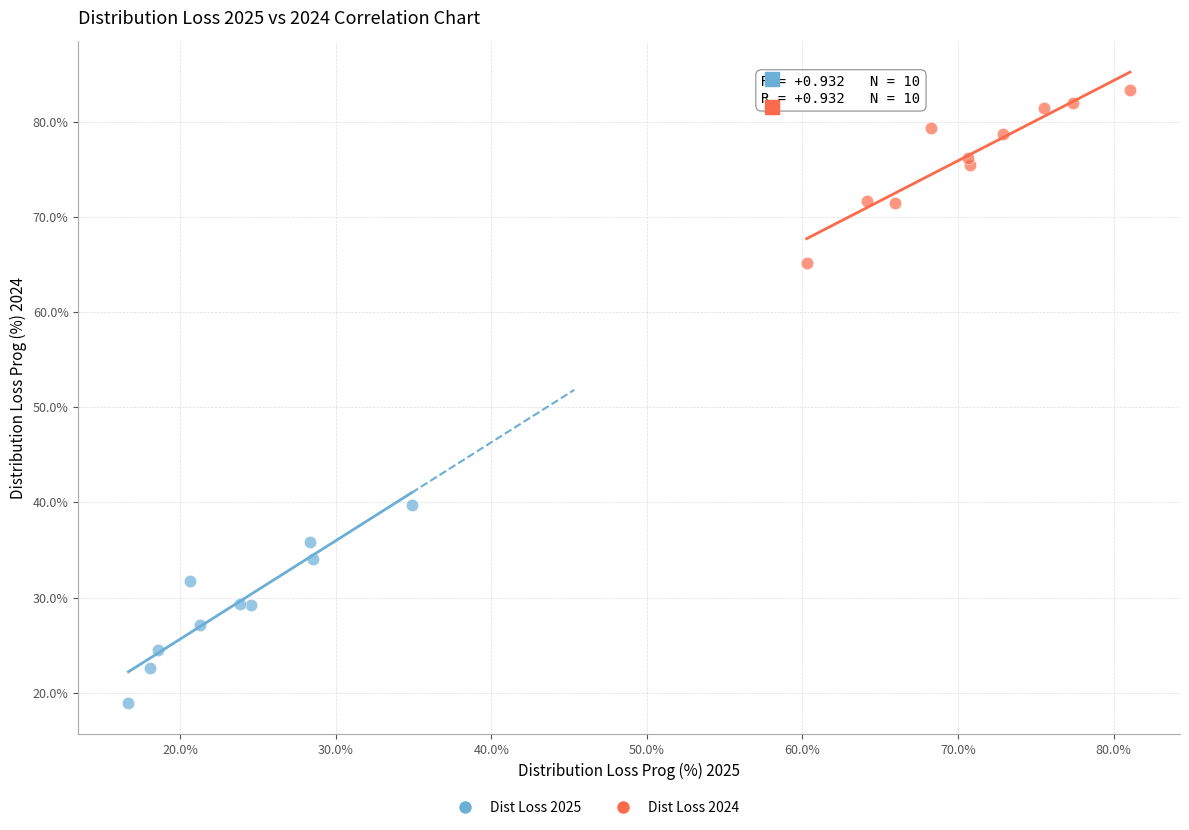

Which series reaches the minimum Y coordinate?

Dist Loss 2025